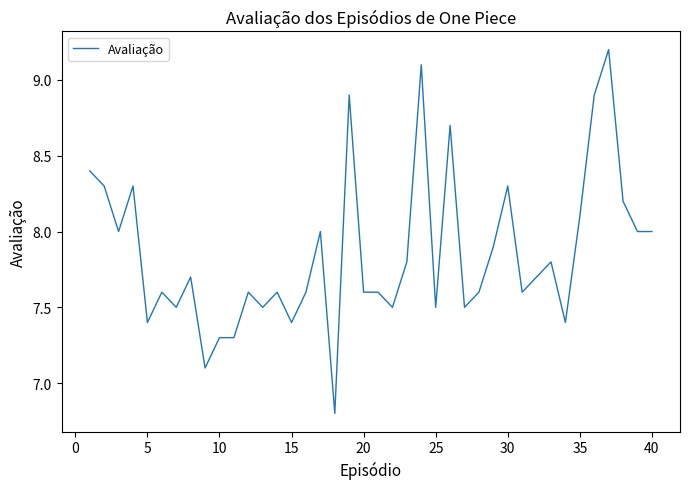

What is the greatest value displayed?

9.2